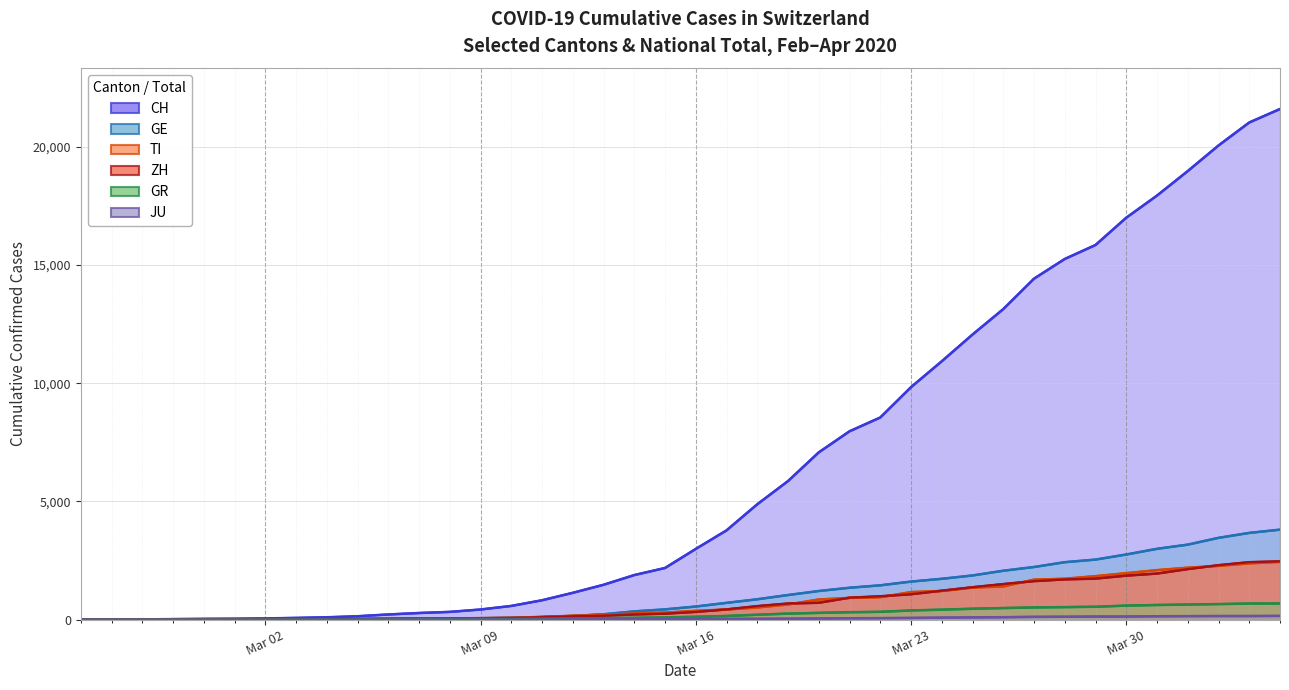

True or false: CH and GE cross at least once.

False